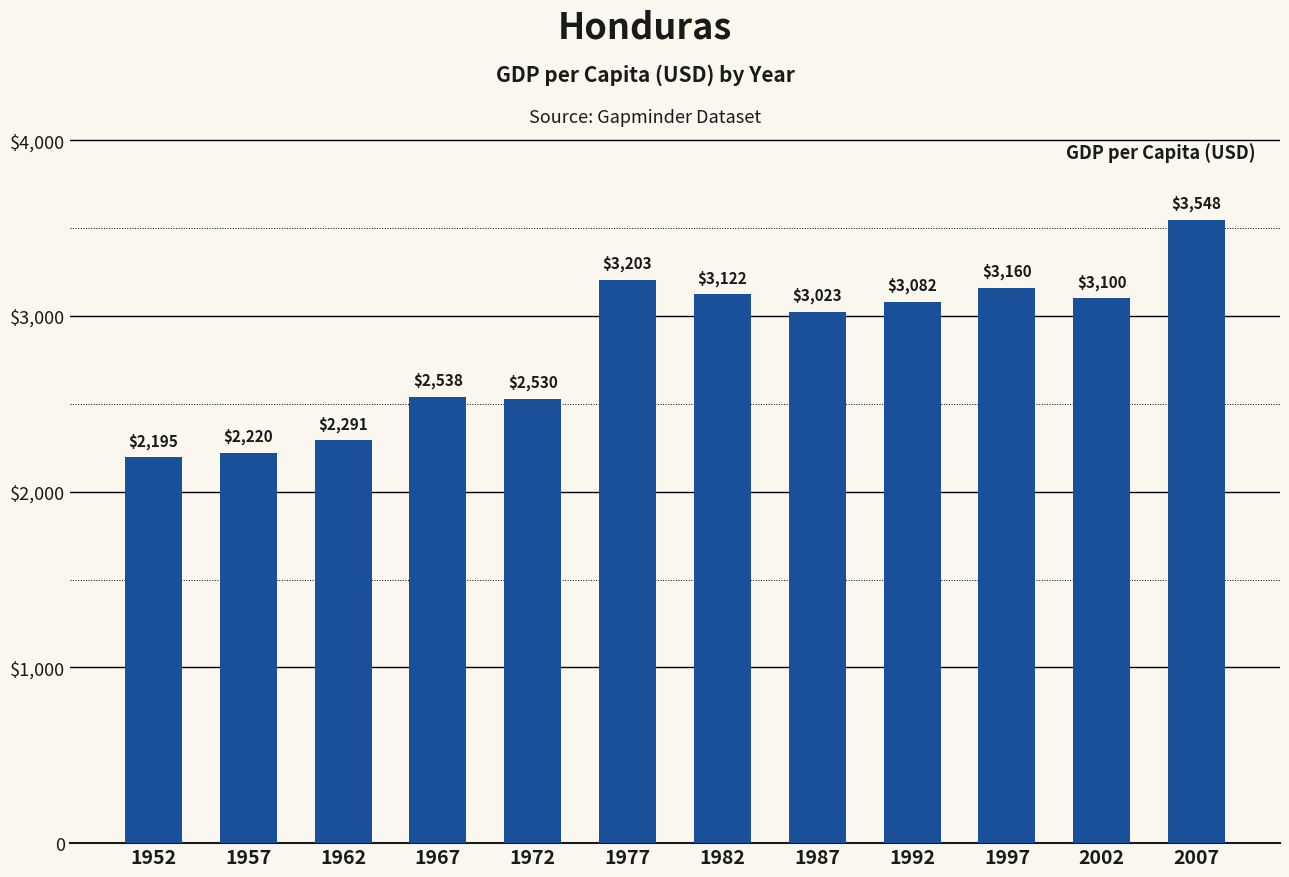

The chart shows a value of 2291.2 at 1962. True or false?

True